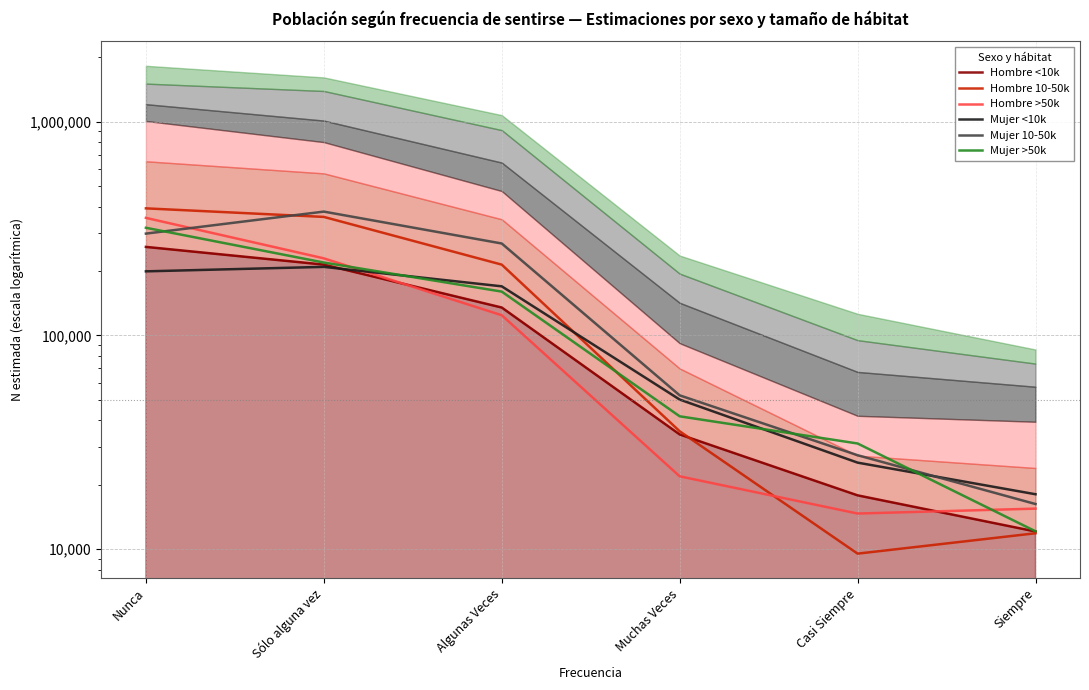

What is the average value of the Hombre 10-50k series?

170241